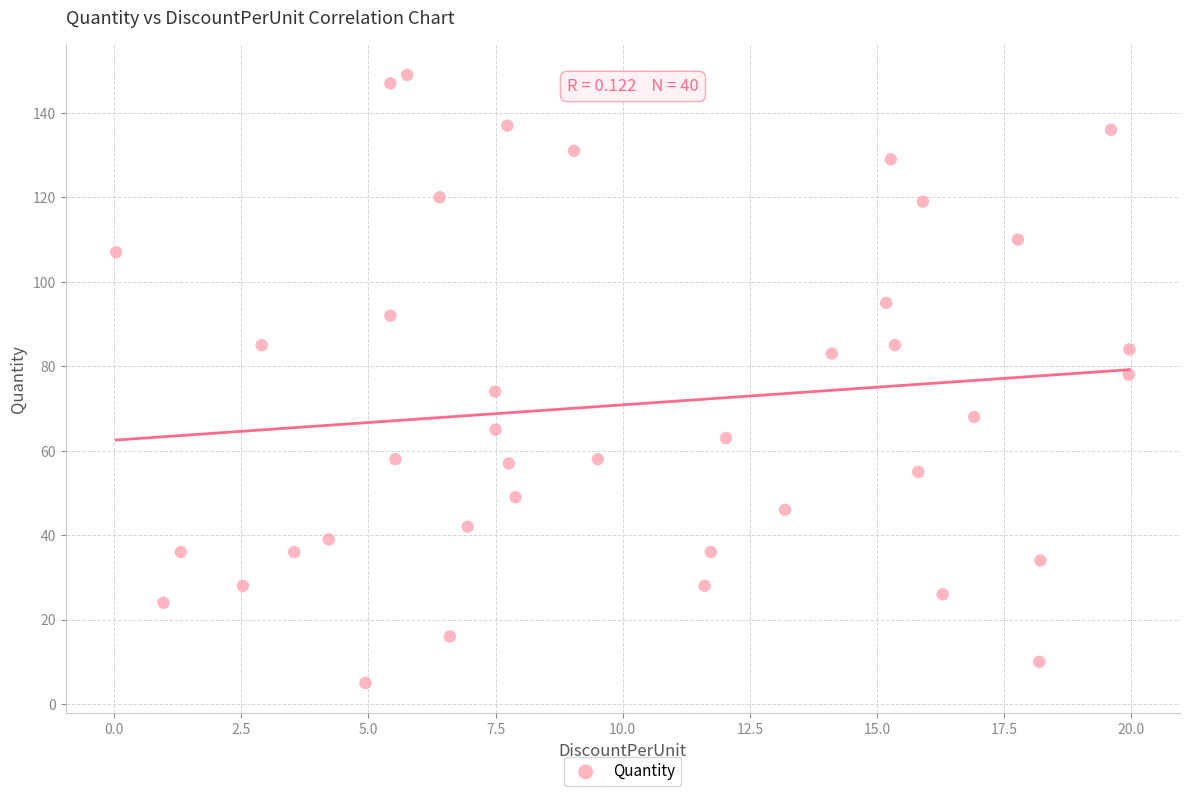

What is the range of Y values (max minus min)?

144